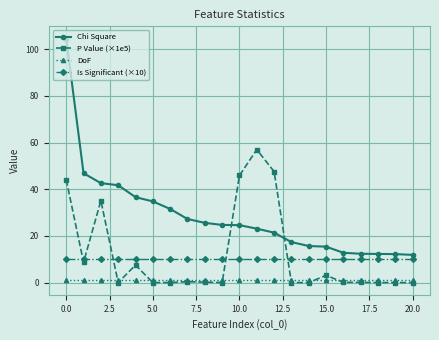

Rank the series by their maximum value, from lowest to highest.

DoF, Is Significant (×10), P Value (×1e5), Chi Square